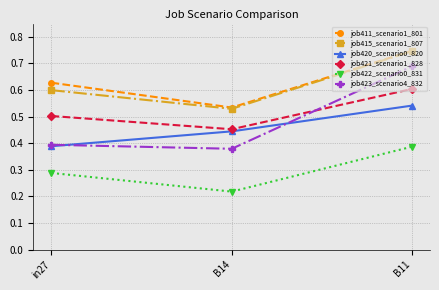

What is the label of the 1st point from the left?

in27